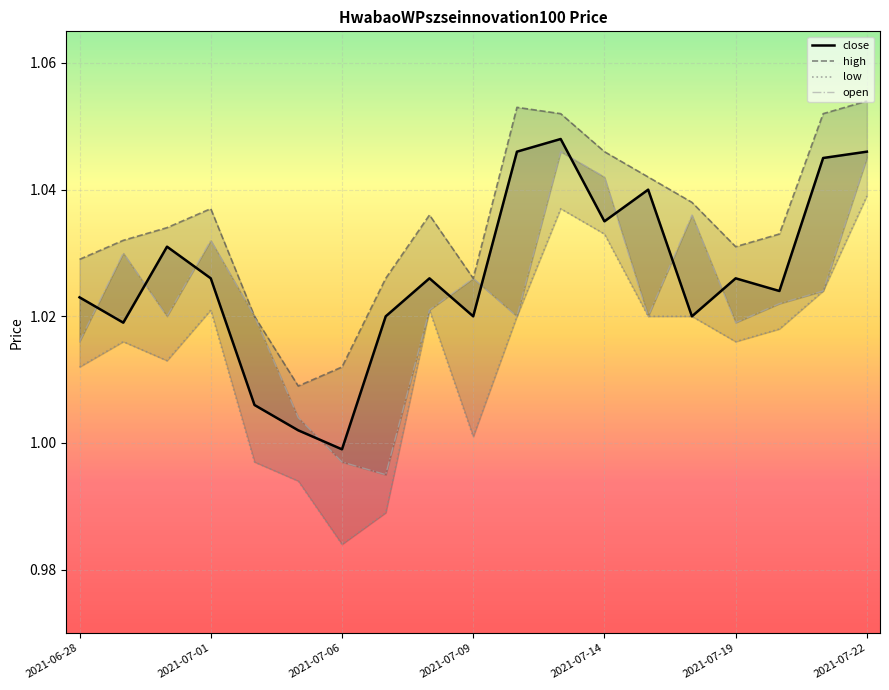

What is the highest value of the high series?

1.1